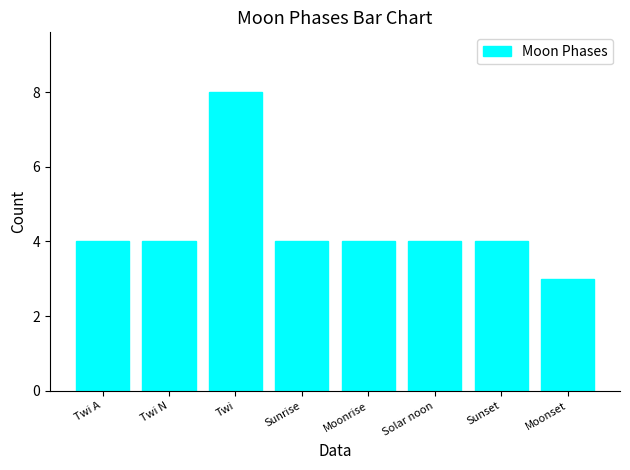

Count the number of data series in this chart.

1